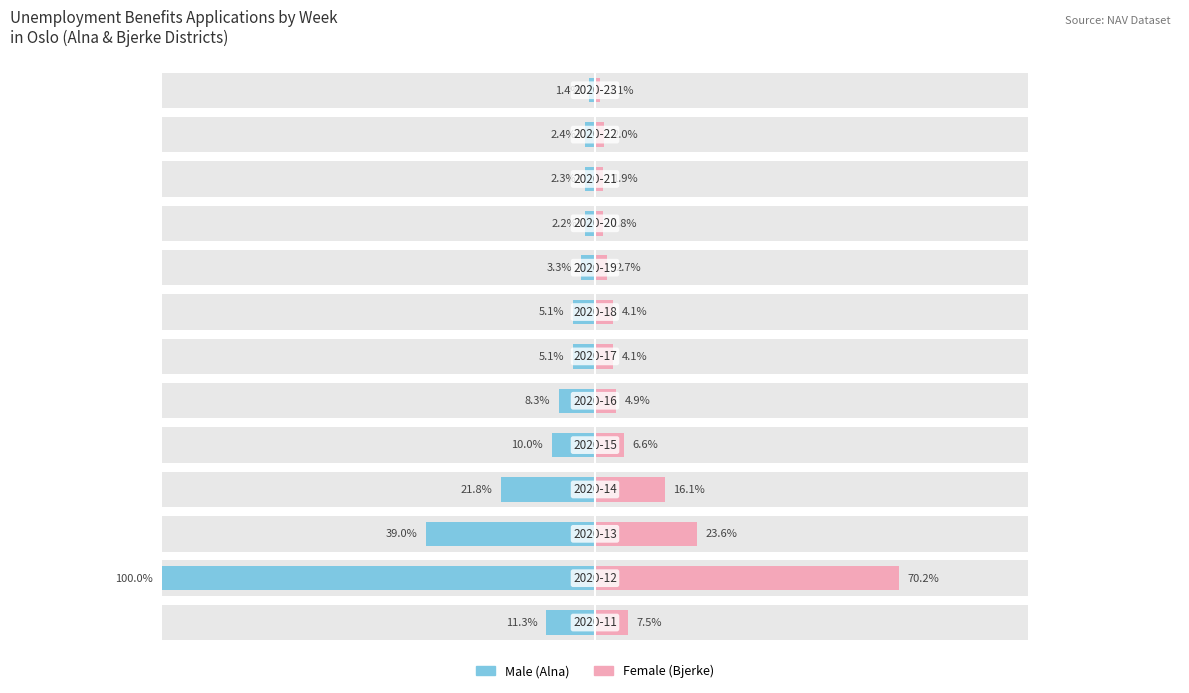

Between 5 and 9, which is larger?

9